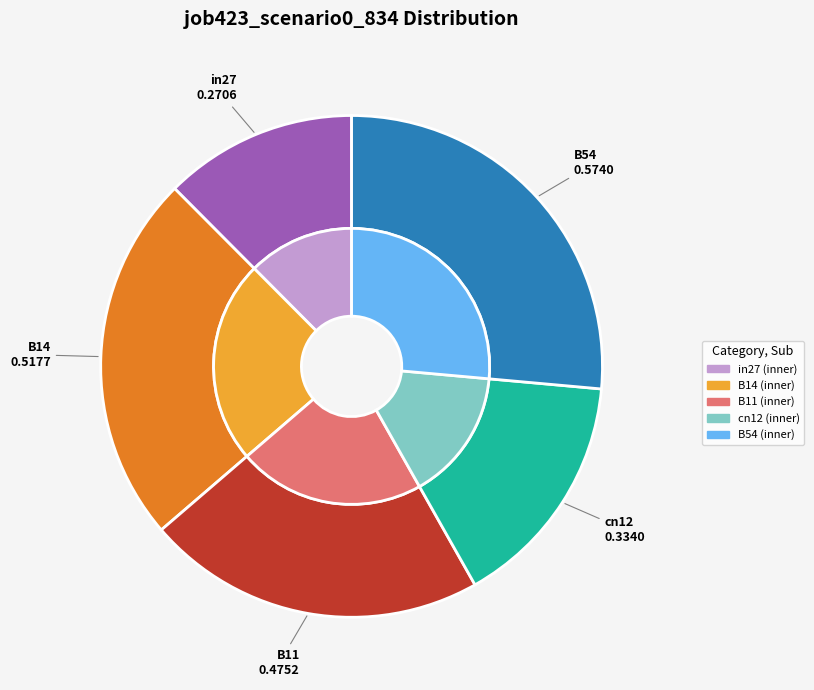

Which slice is the largest?

B54